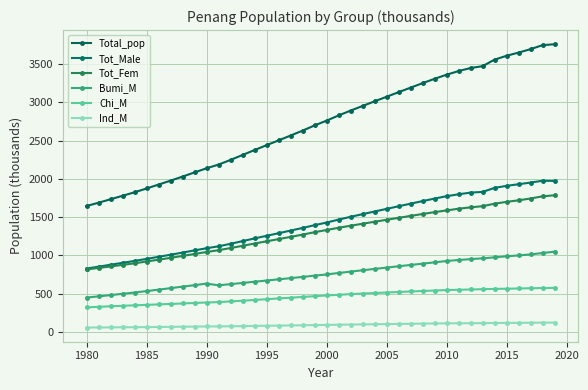

How many series are shown in this chart?

6